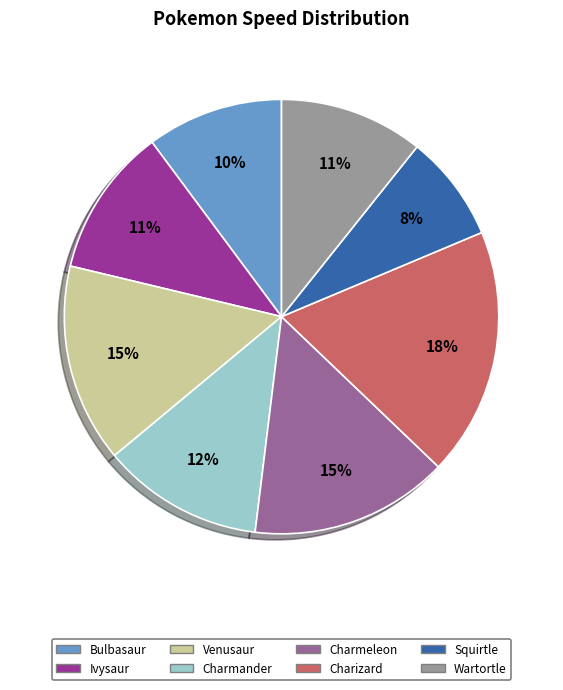

To the nearest percent, what is the average slice percentage?

12%